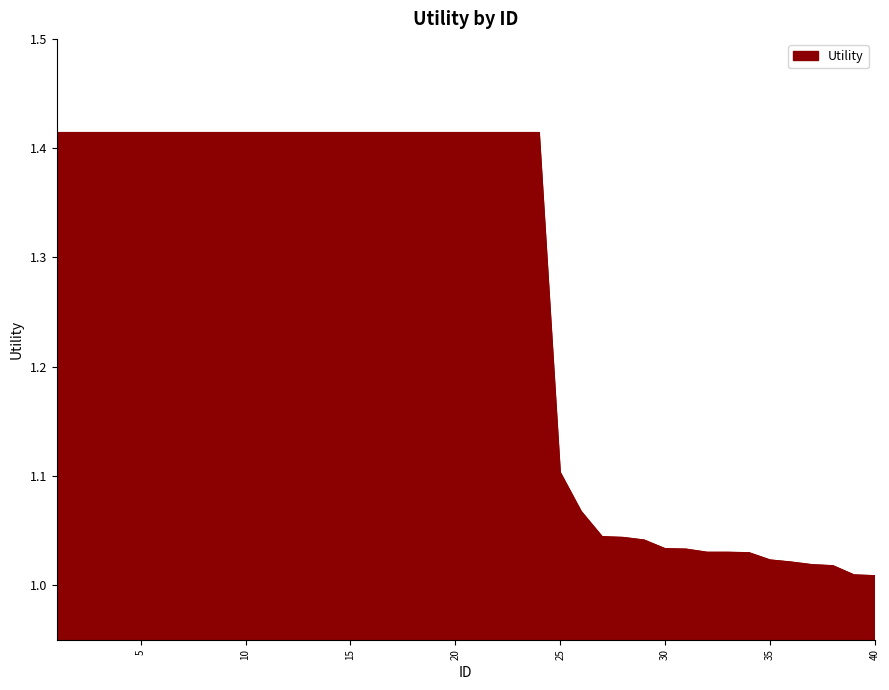

Is this an area chart (filled region under the line)?

Yes